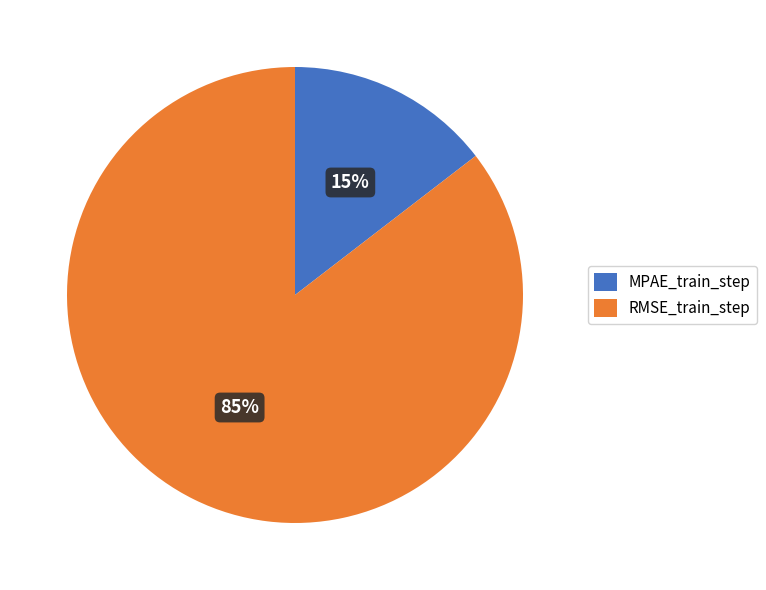

Is it true that RMSE_train_step is 85% of the pie?

True